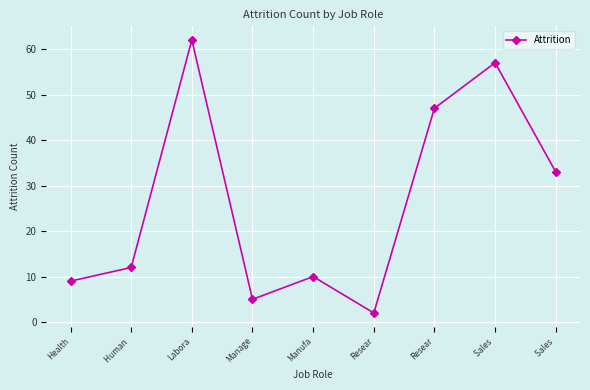

Where is the first local minimum?

Manage